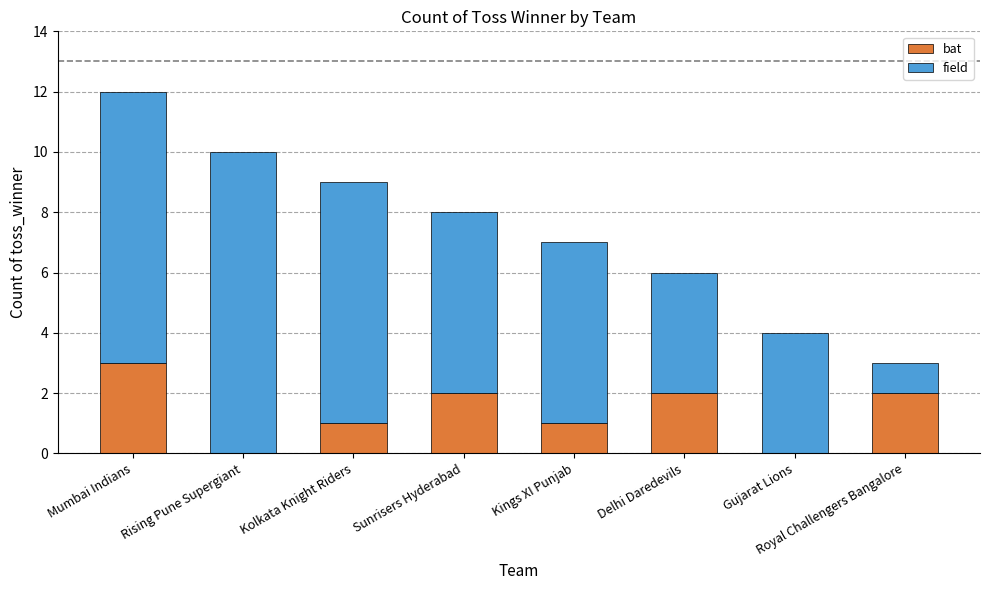

At which label does bat reach its peak?

Mumbai Indians